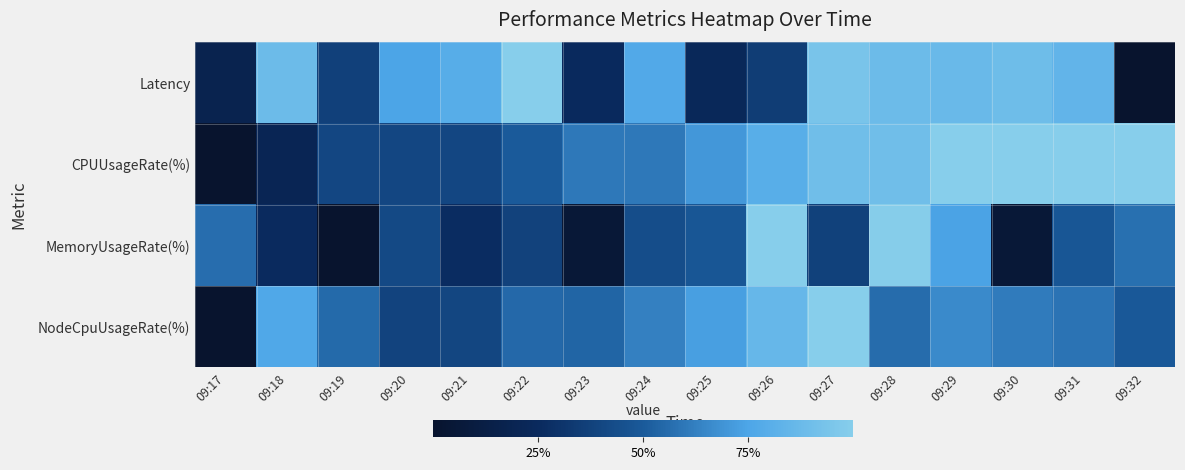

At which category is the sum across all series the highest?

09:28